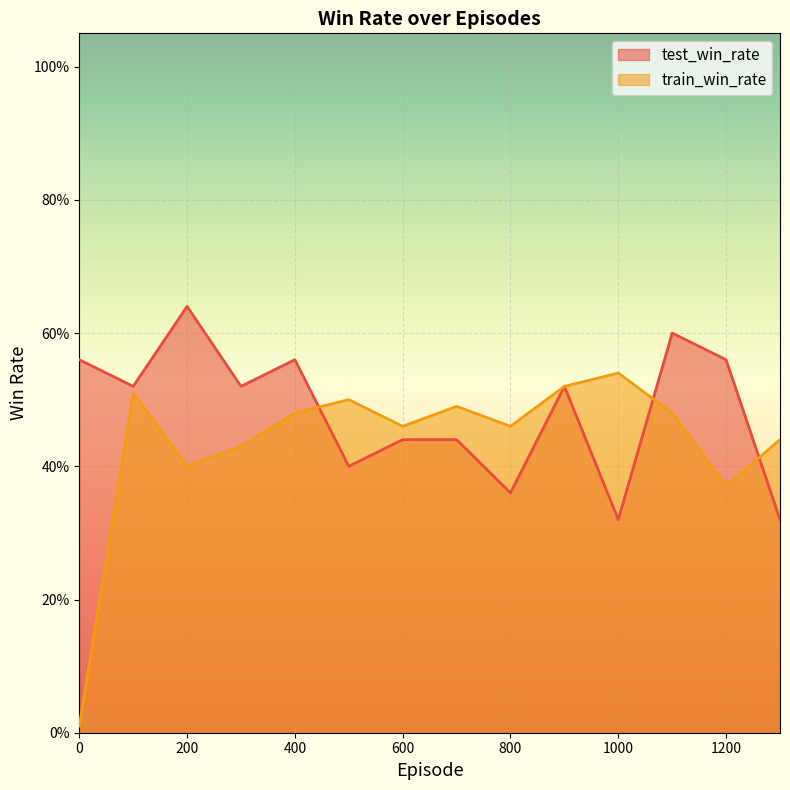

How many lines are shown in the chart?

2